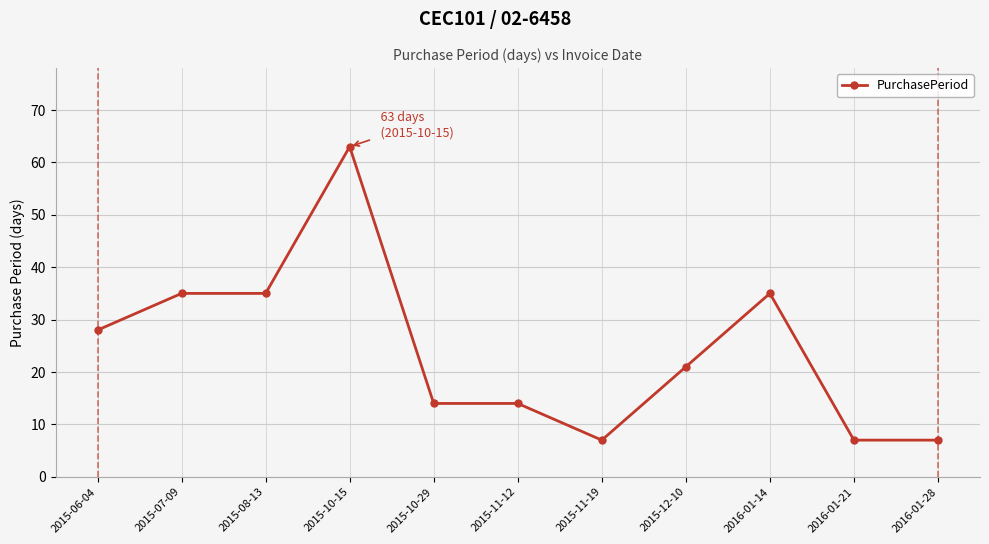

What is the label of the 5th point from the right?

2015-11-19